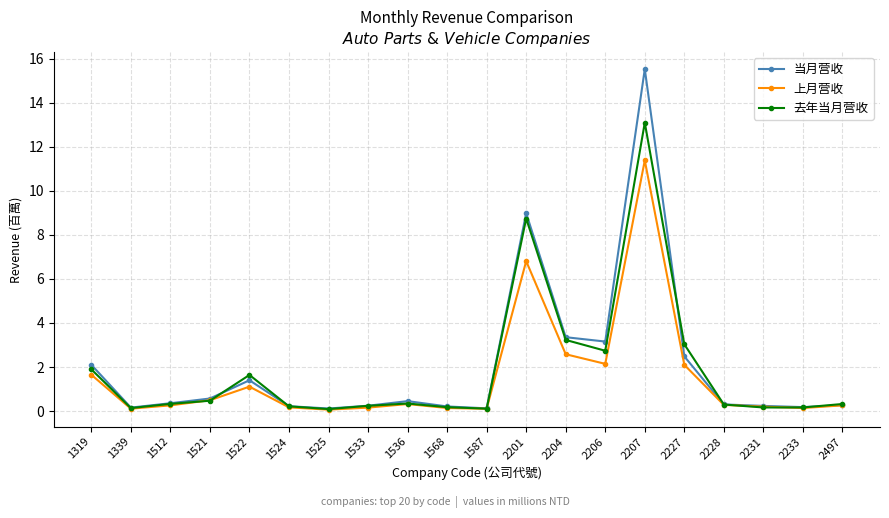

Does the chart display data point markers on the line(s)?

Yes